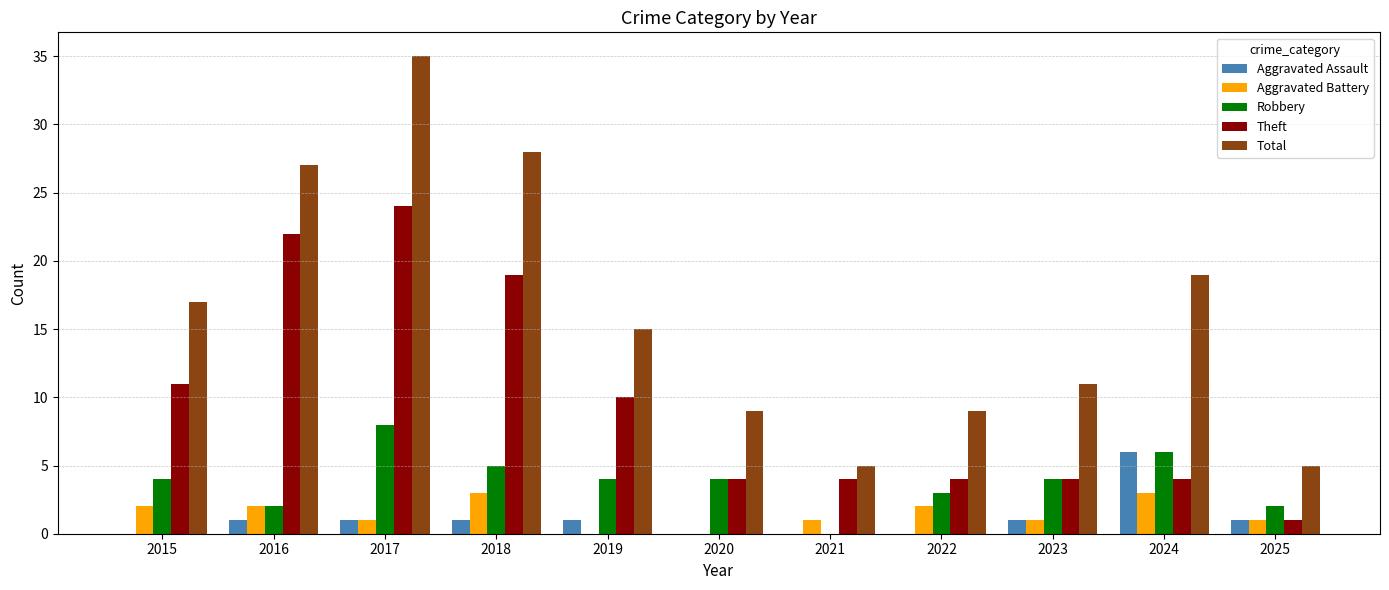

Read the Theft value at 2015.

11